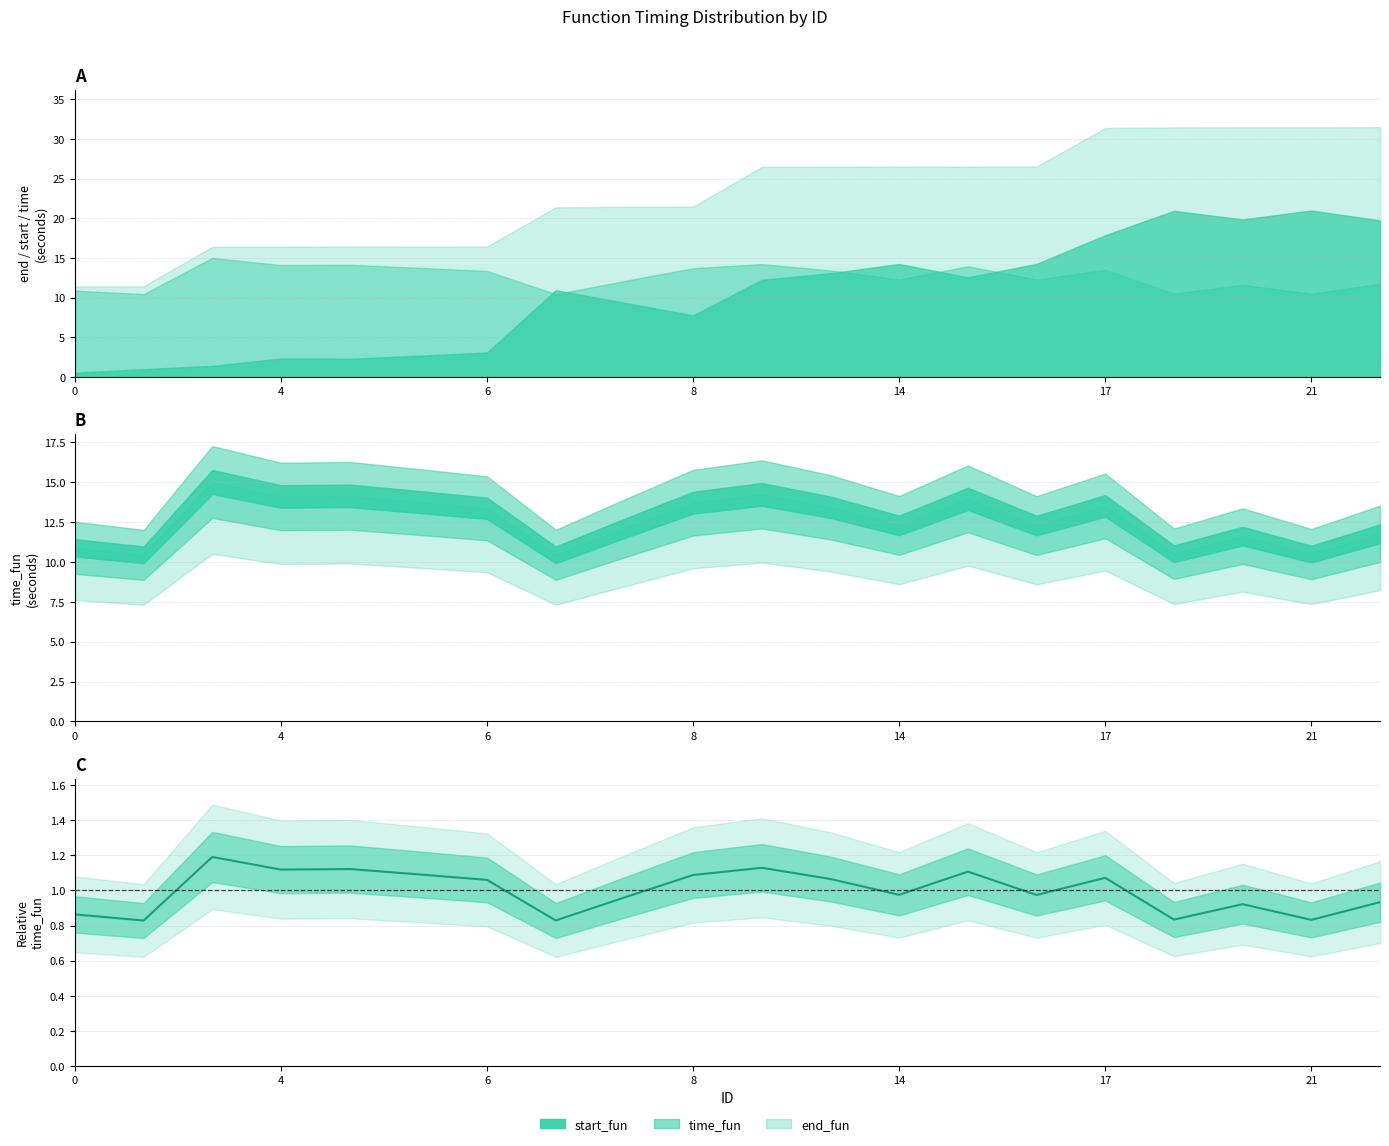

How many data points are less than 1?

10